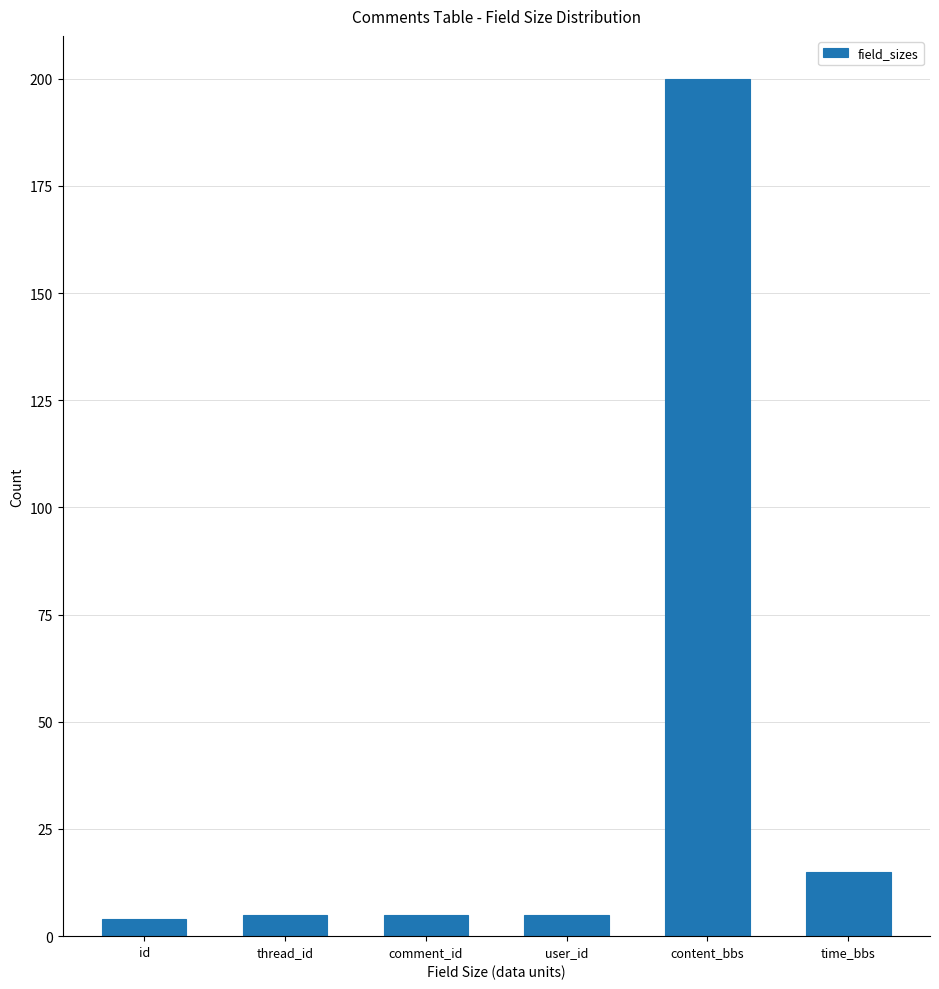

Reading left to right, list all the values displayed in this chart.

4	5	5	5	200	15